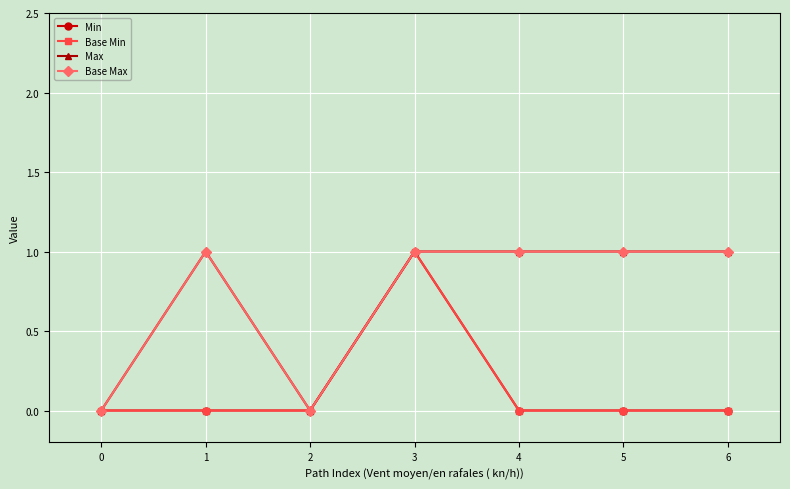

At which category is the sum across all series the highest?

3